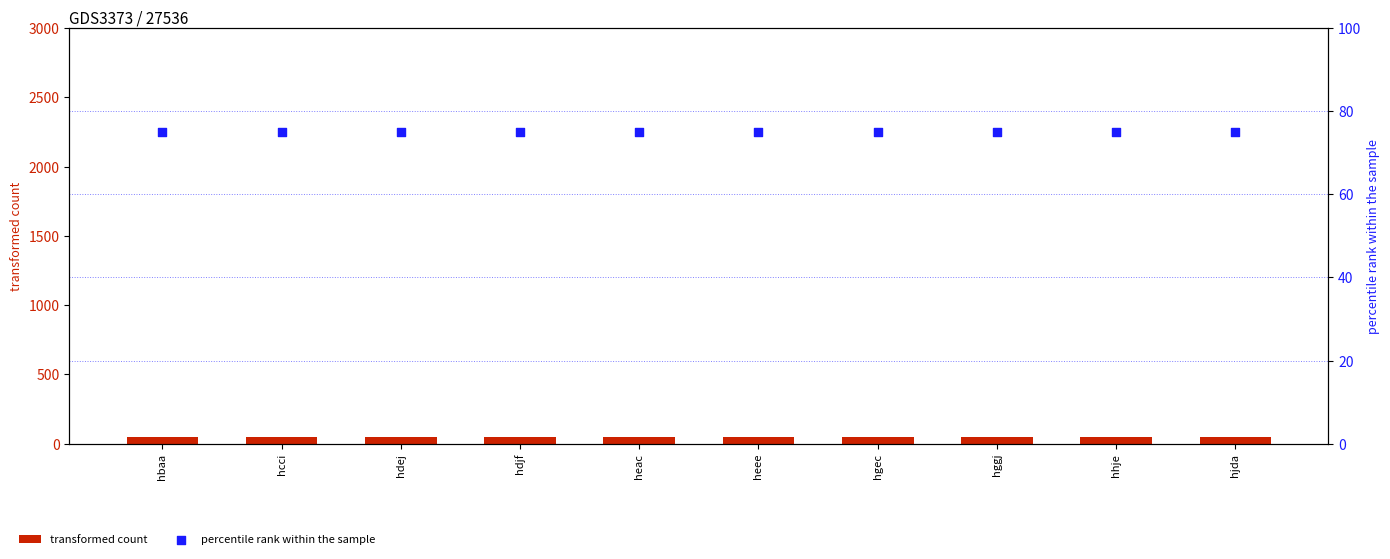

At which category is the sum across all series the highest?

hbaa